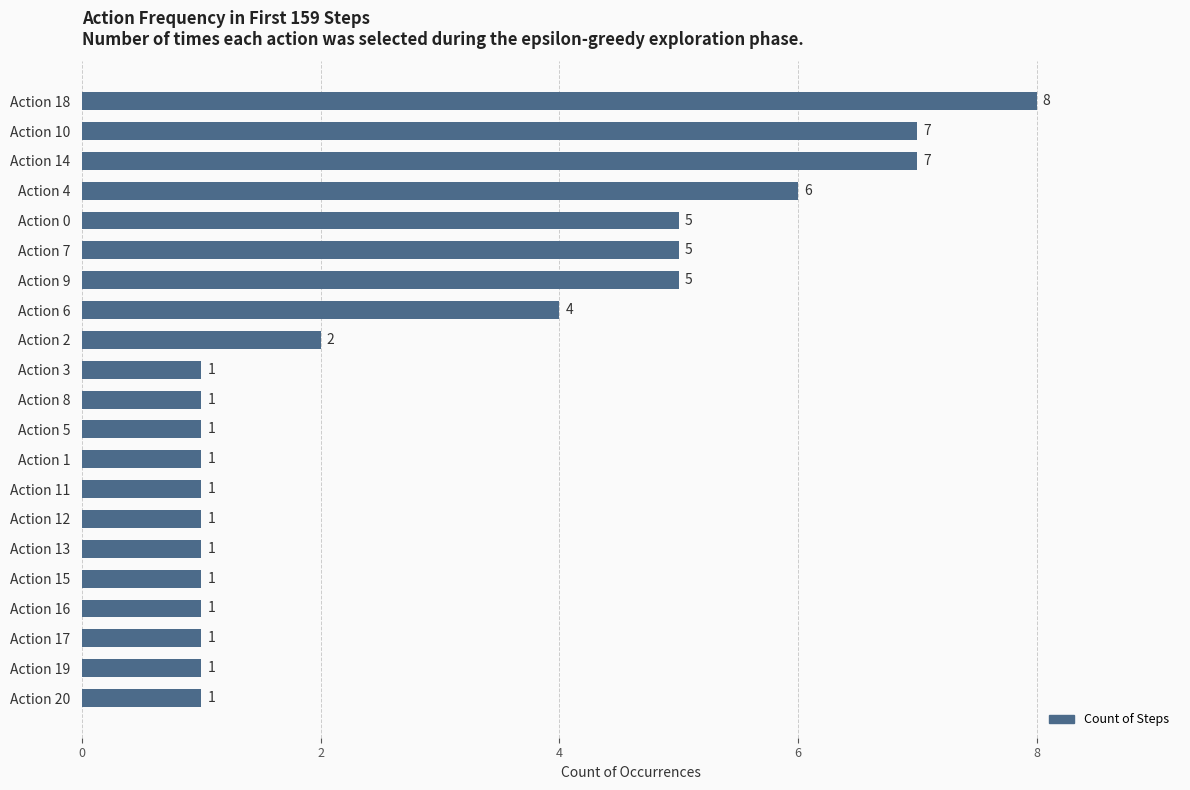

Reading top to bottom, extract all data points from this chart.

8	7	7	6	5	5	5	4	2	1	1	1	1	1	1	1	1	1	1	1	1